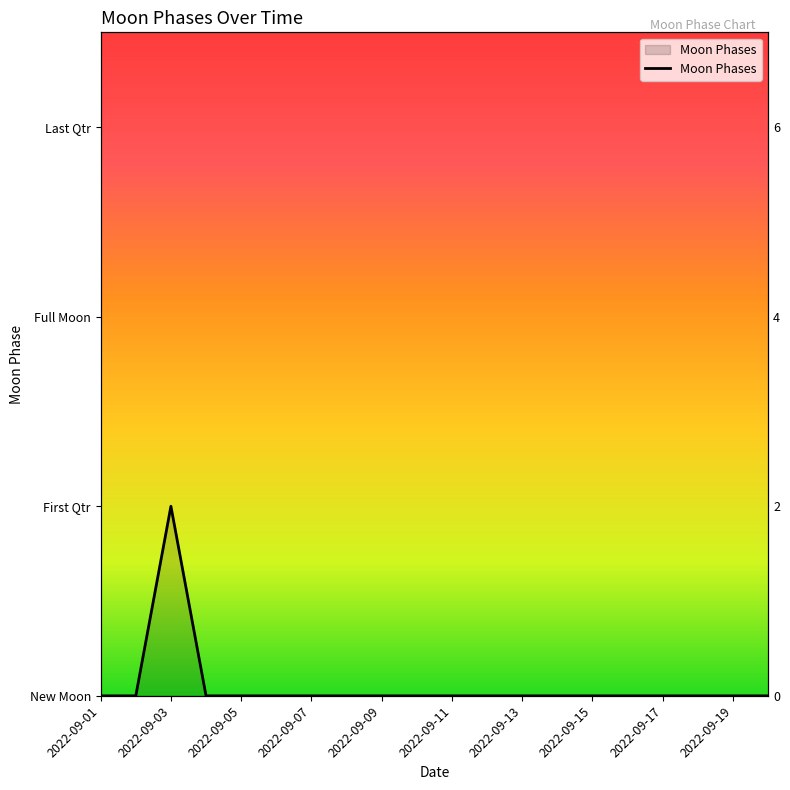

How many categories are shown in the chart?

20